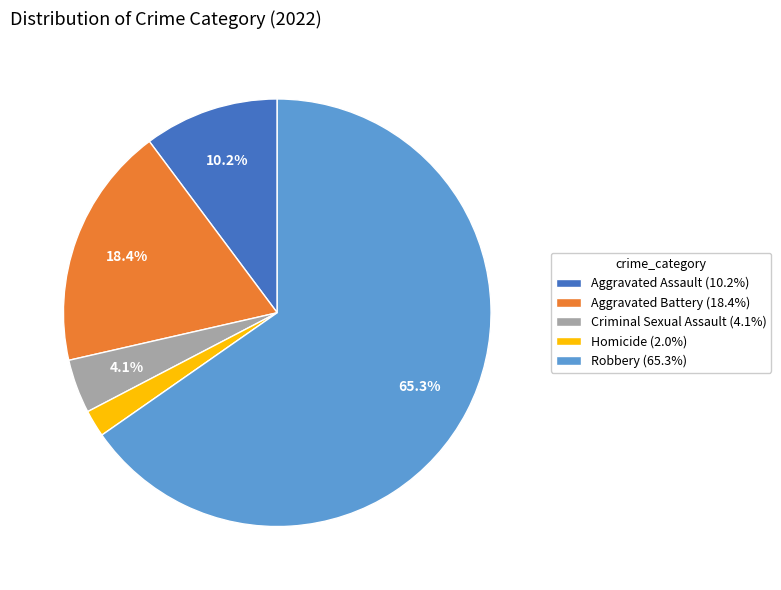

Rank the categories by value from highest to lowest.

Robbery, Aggravated Battery, Aggravated Assault, Criminal Sexual Assault, Homicide